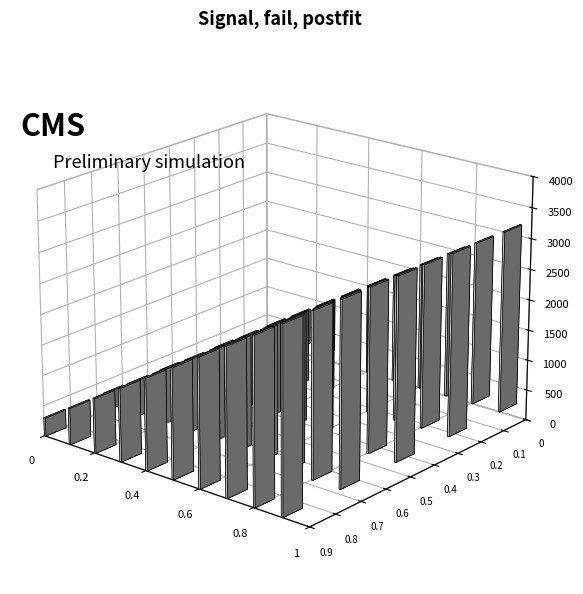

Between 10 and 3, which is larger?

10